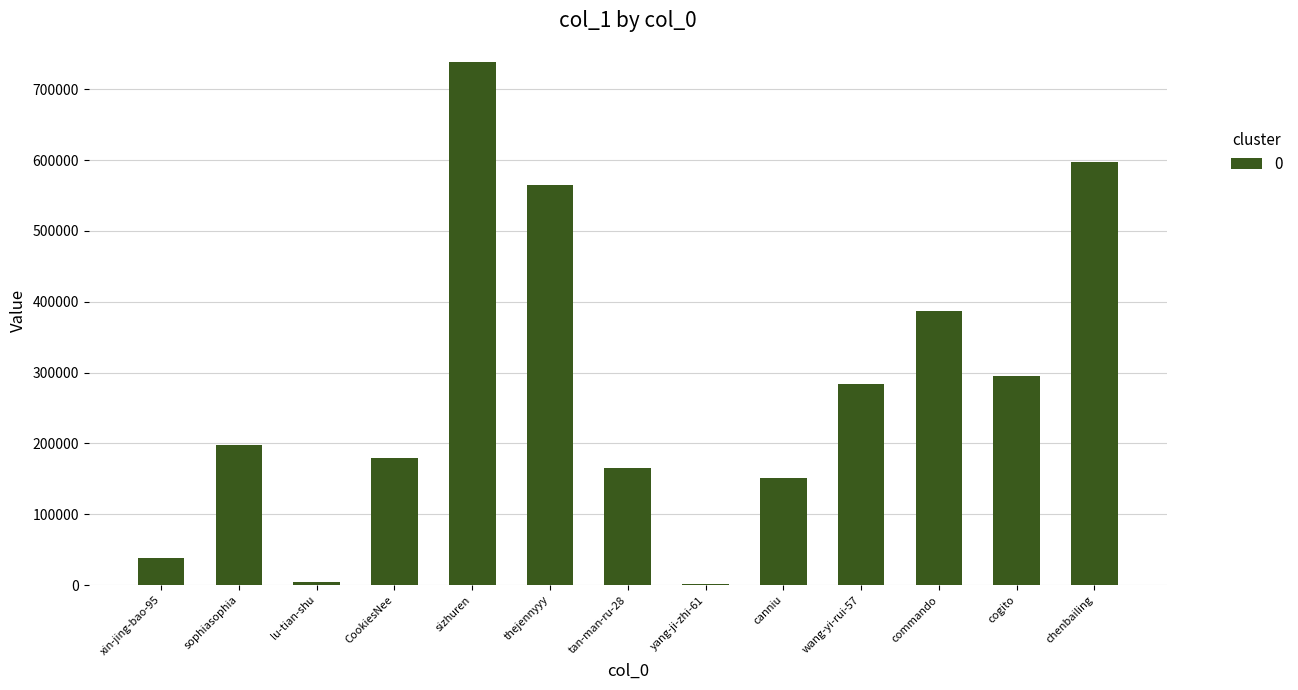

Reading right to left, what are all the values shown in this chart?

597495	295738	386862	283996	151717	983	165785	564392	739203	179984	4318	198008	38588